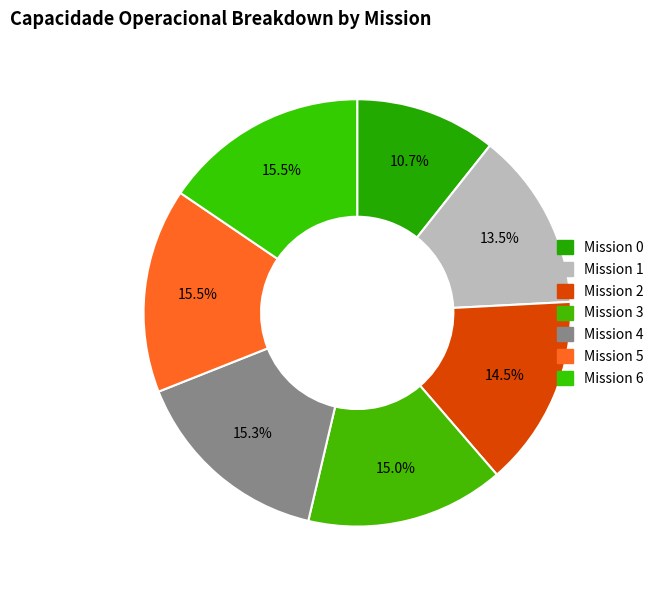

To the nearest percent, what is the difference between the largest and smallest slice percentages?

5%